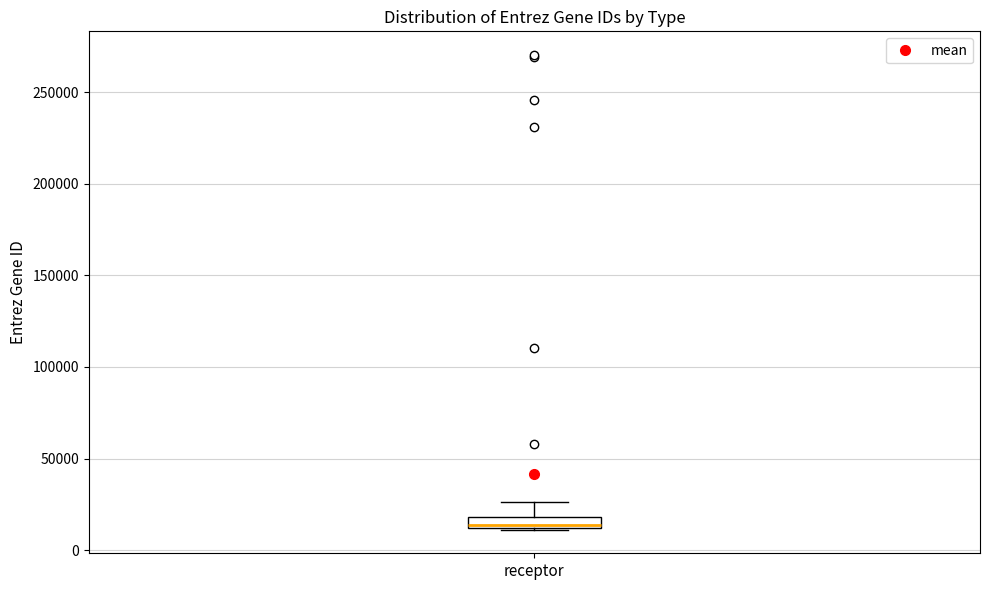

Where is the upper edge of the box for receptor on the y-axis? The values are not printed on the chart, so give them approximately, as read against the axis.

20000